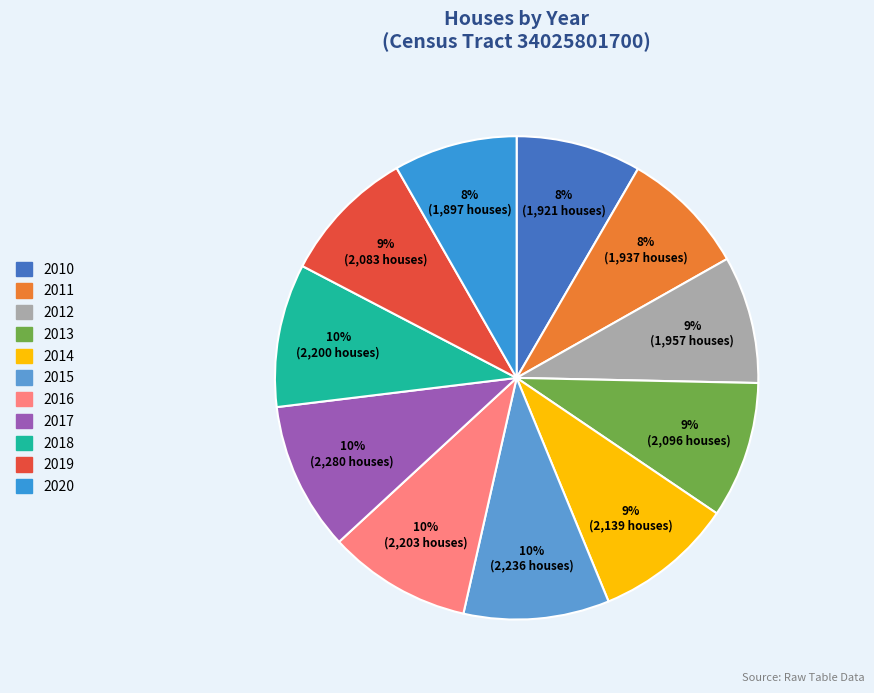

How many segments does this pie chart have?

11